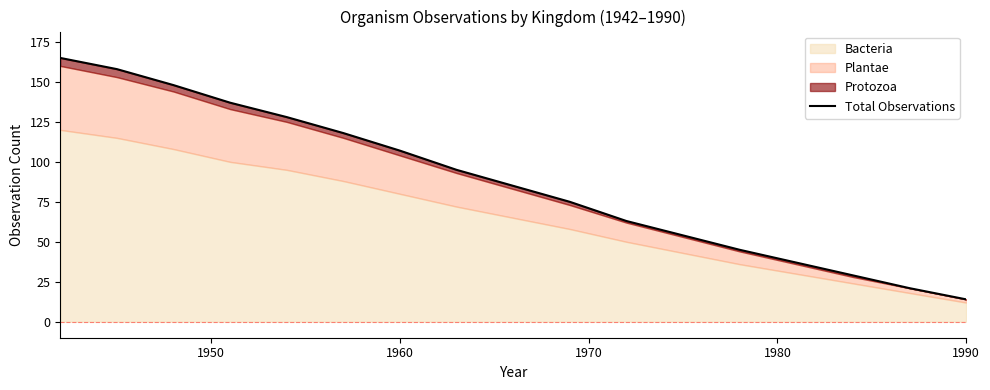

True or false: the data shows 40 at 1960.

False